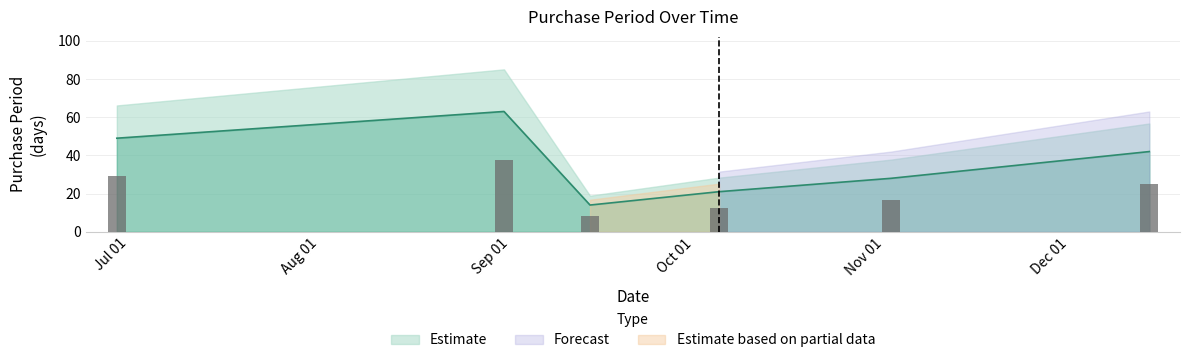

Does the chart contain stacked bars?

No